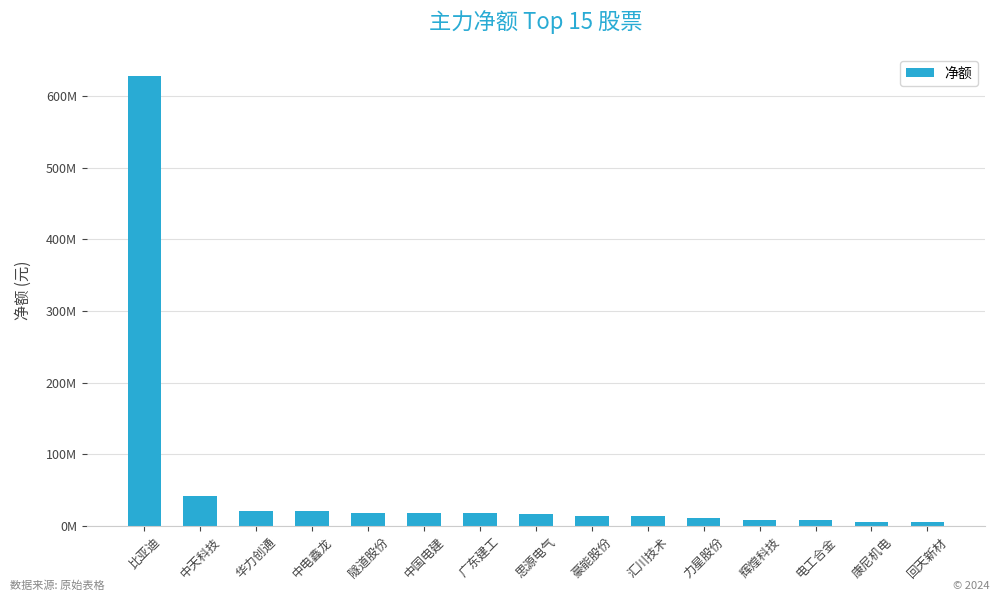

What is the change in value from 中天科技 to 中国电建?

-24345383